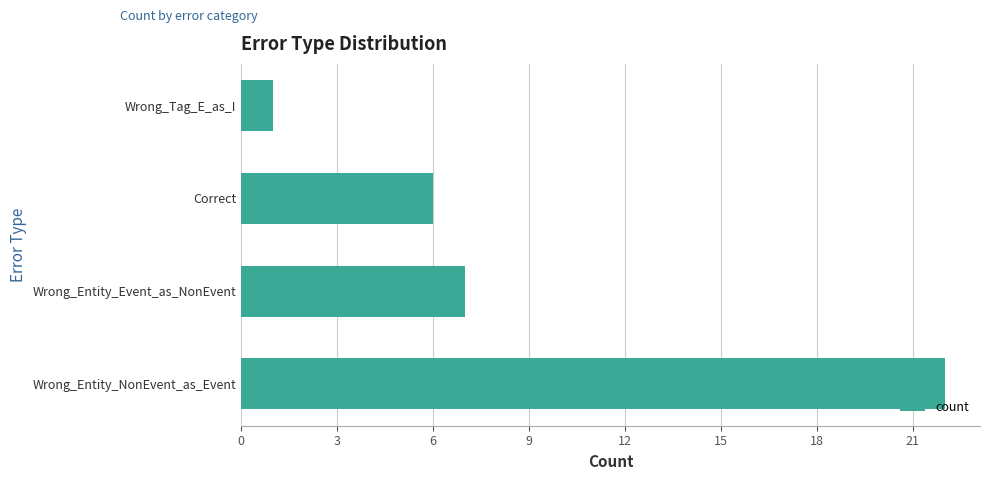

What is the change in value from Wrong_Entity_NonEvent_as_Event to Wrong_Tag_E_as_I?

-21